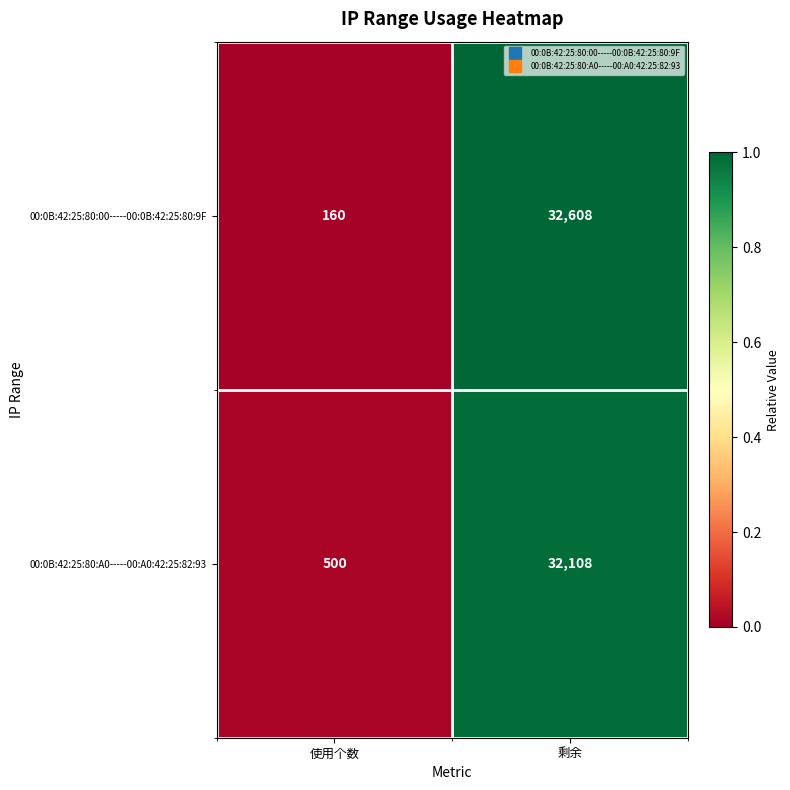

Is it true that 00:0B:42:25:80:A0-----00:A0:42:25:82:93 equals 32108 at 剩余?

True